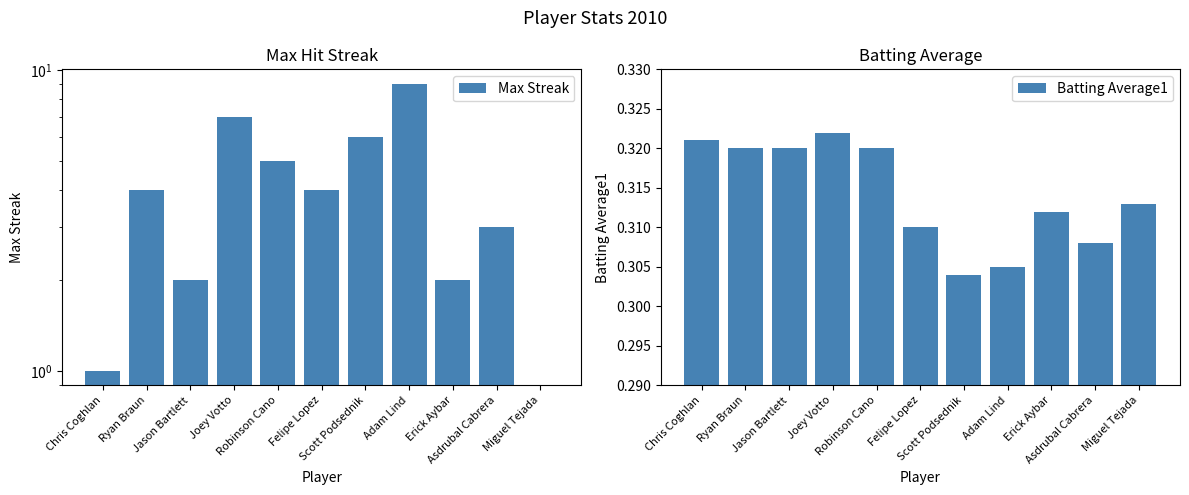

What is the difference between the maximum and minimum values in the Max Streak series?

9.0